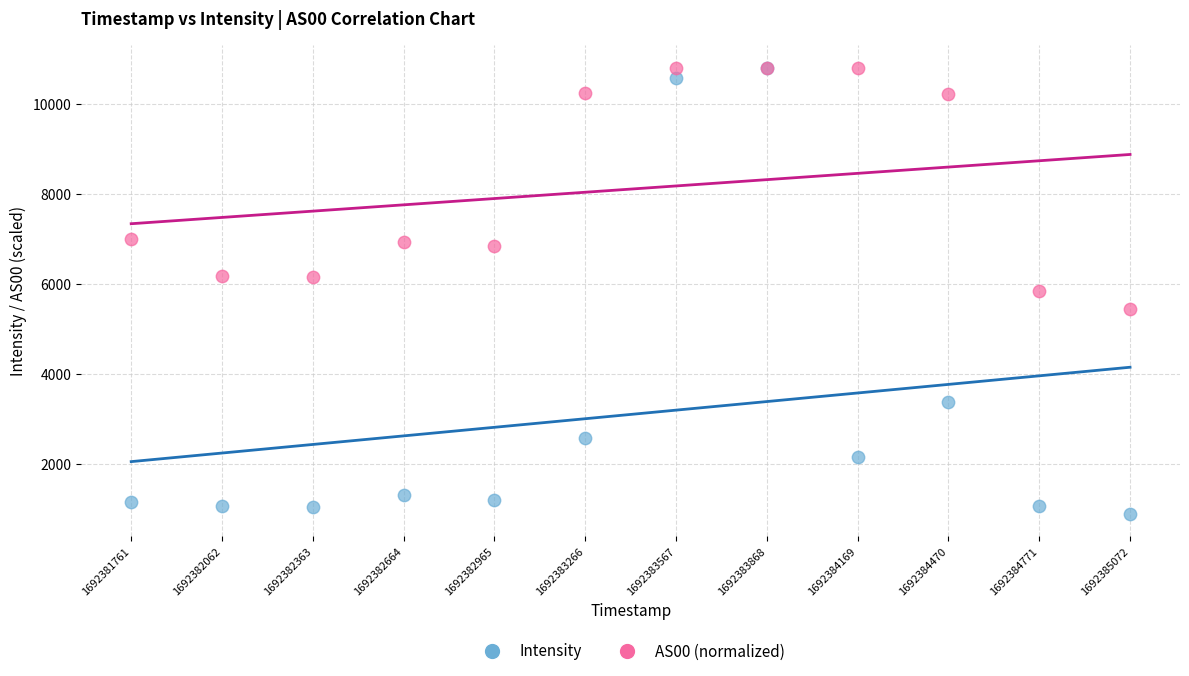

What are all the series names shown in the legend?

Intensity, AS00 (normalized)